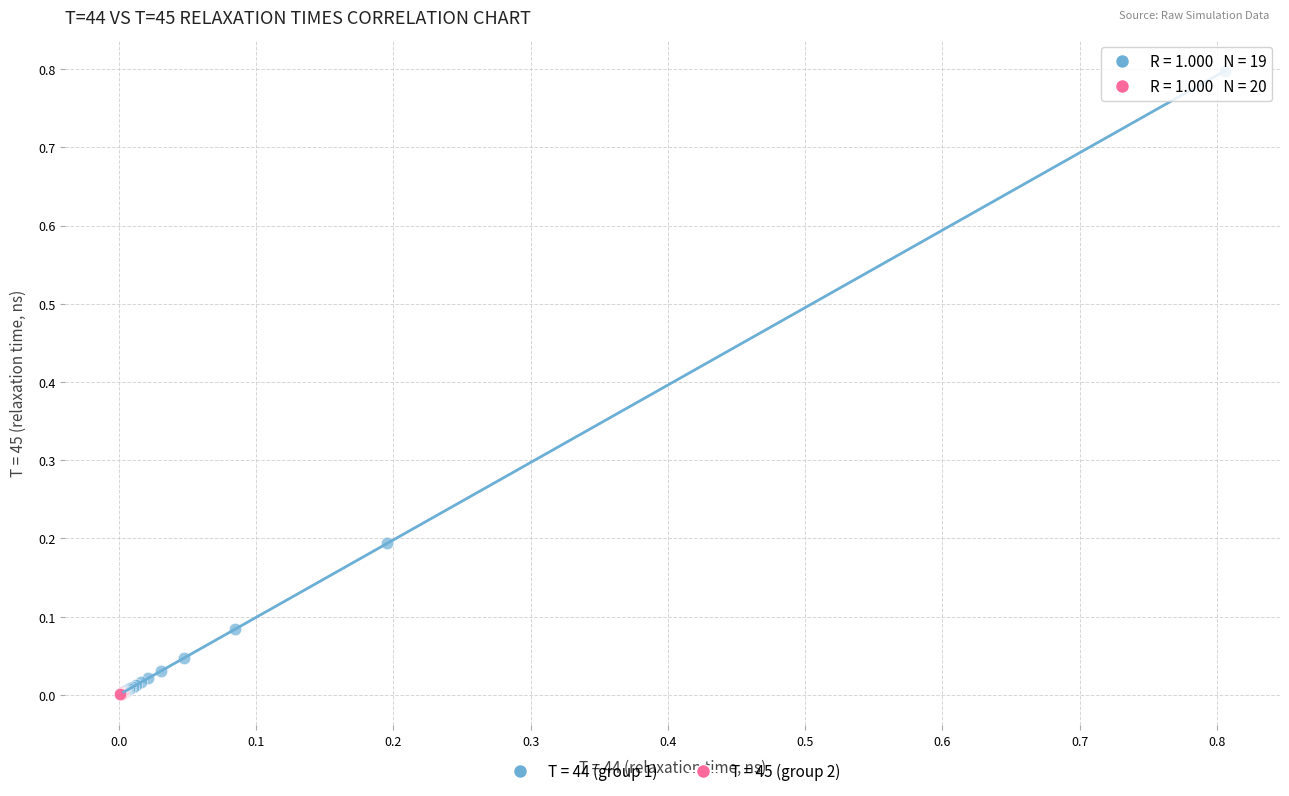

Which series has the largest Y range (max minus min)?

T = 44 (group 1)